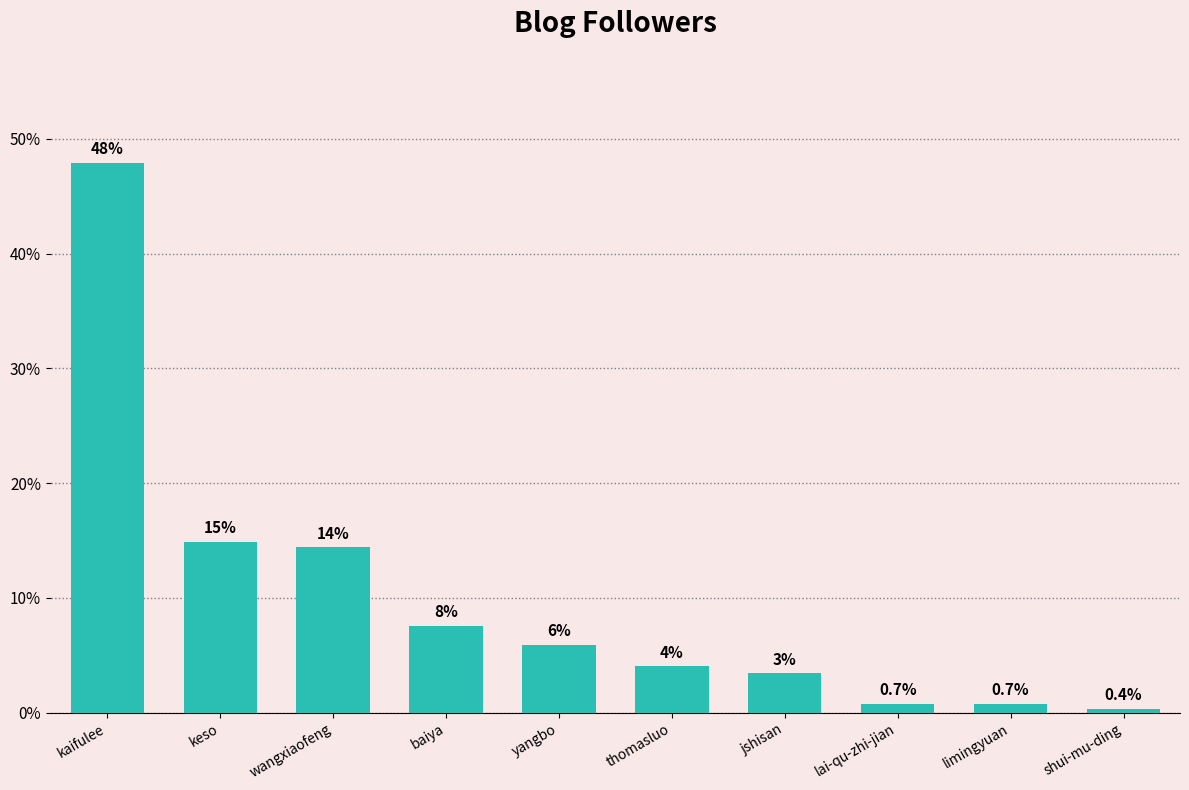

What is the difference between the maximum and minimum values?

47.5